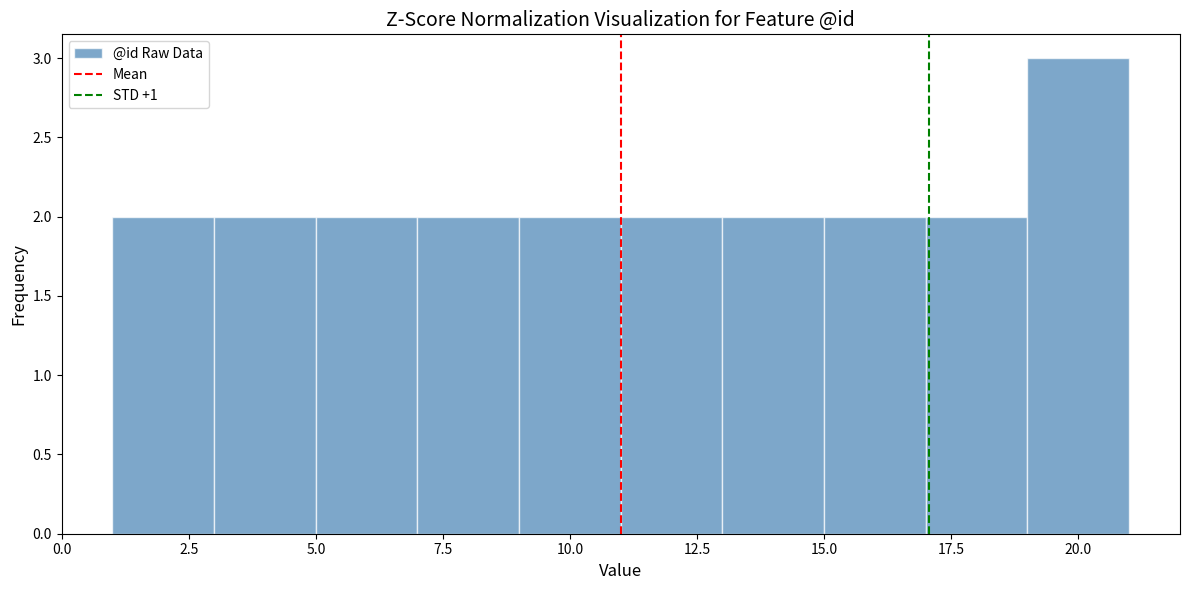

Reading left to right, list every bar in this chart as the range it spans on the x-axis followed by its height. The values are not printed on the chart, so give them approximately, as read against the axis.

1 to 3: 2
3 to 5: 2
5 to 7: 2
7 to 9: 2
9 to 11: 2
11 to 13: 2
13 to 15: 2
15 to 17: 2
17 to 19: 2
19 to 21: 3